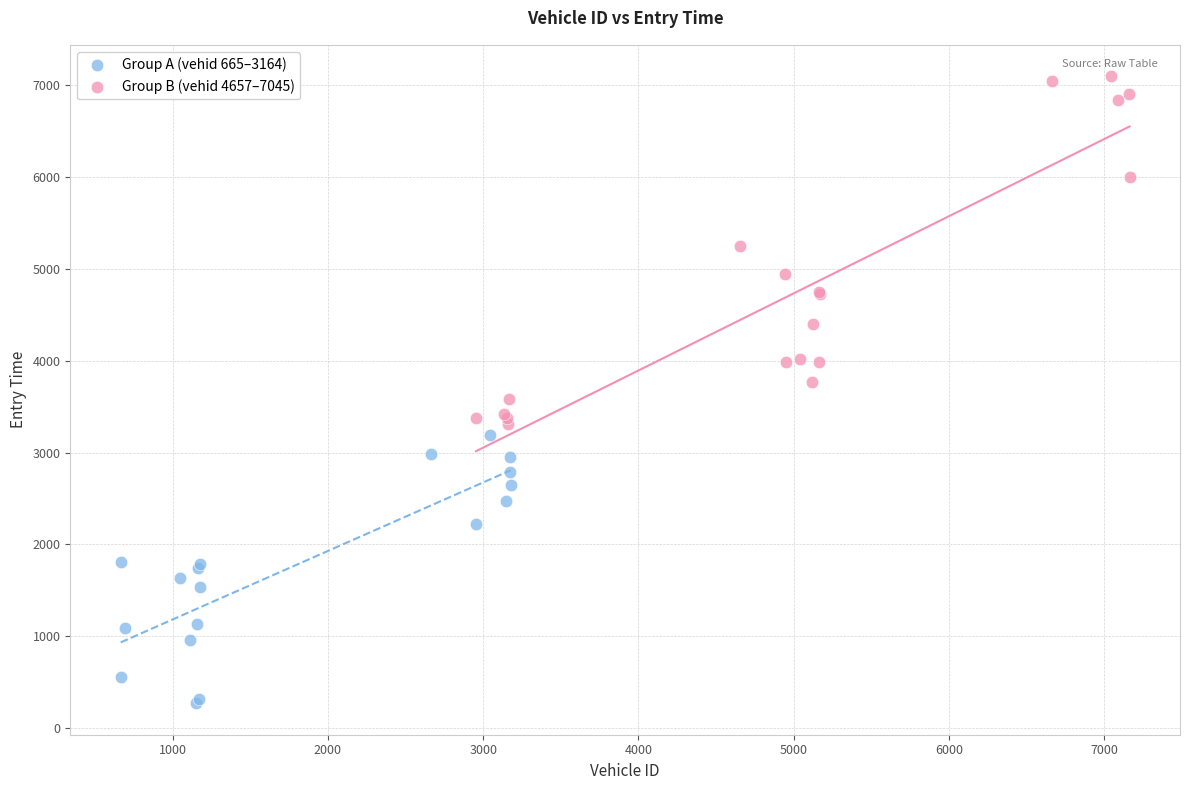

Which series reaches the minimum Y coordinate?

Group A (vehid 665–3164)